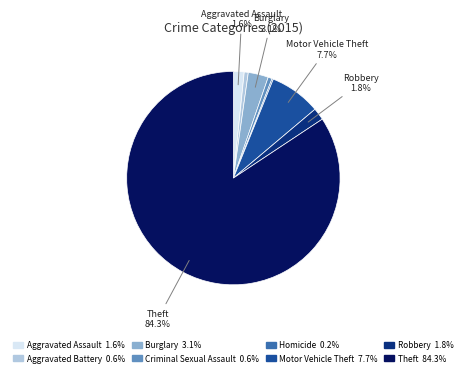

Does any single category account for the majority?

Yes